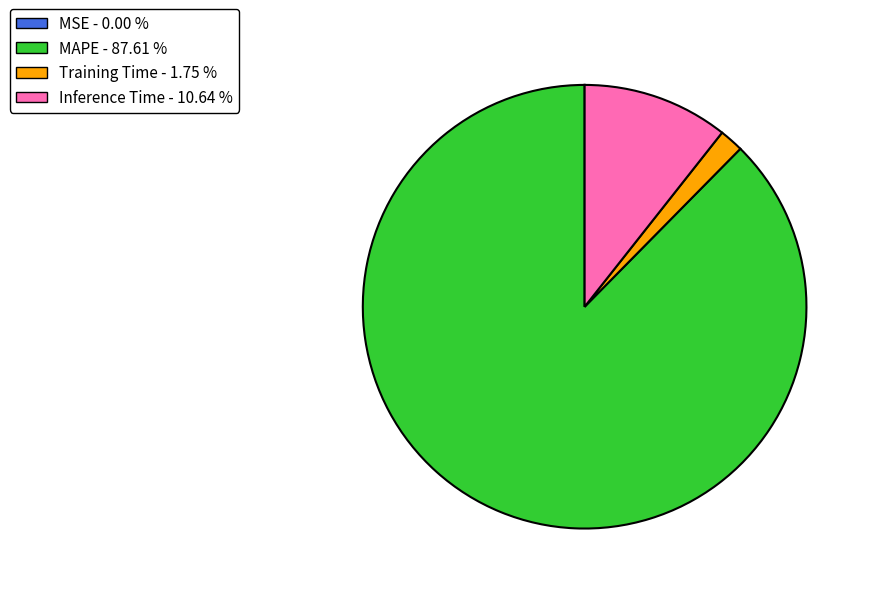

Does any single category account for the majority?

Yes